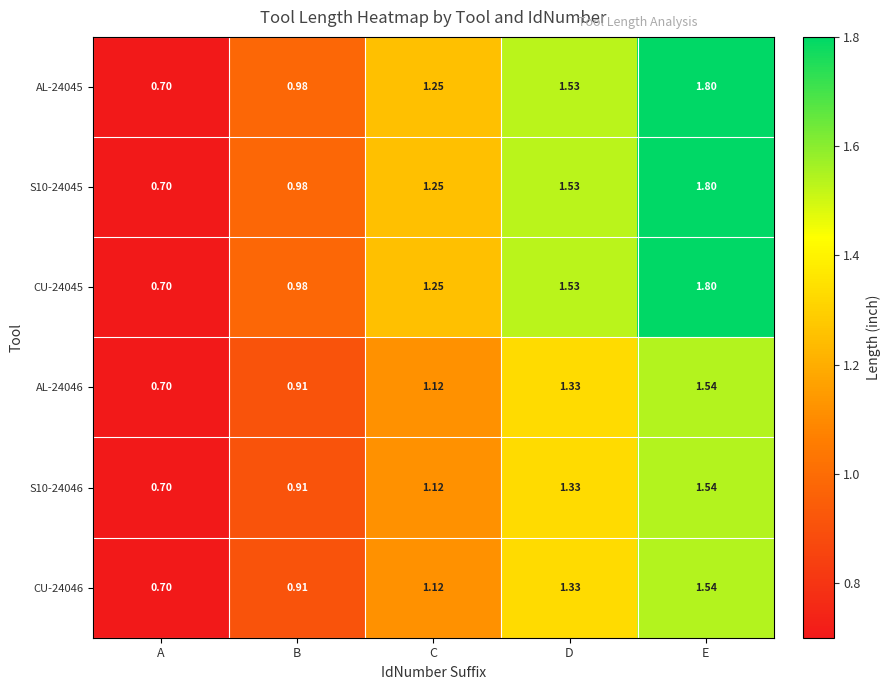

Is the value of AL-24045 at E greater than the value of S10-24046 at D?

Yes